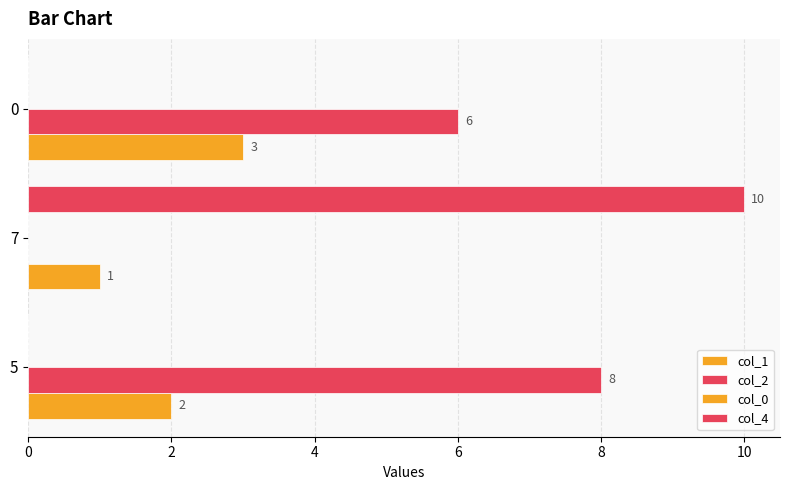

Rank the series by their average value, from highest to lowest.

col_2, col_4, col_1, col_0